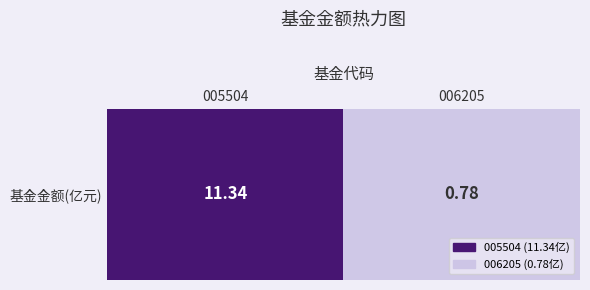

Count the number of categories in the chart.

2